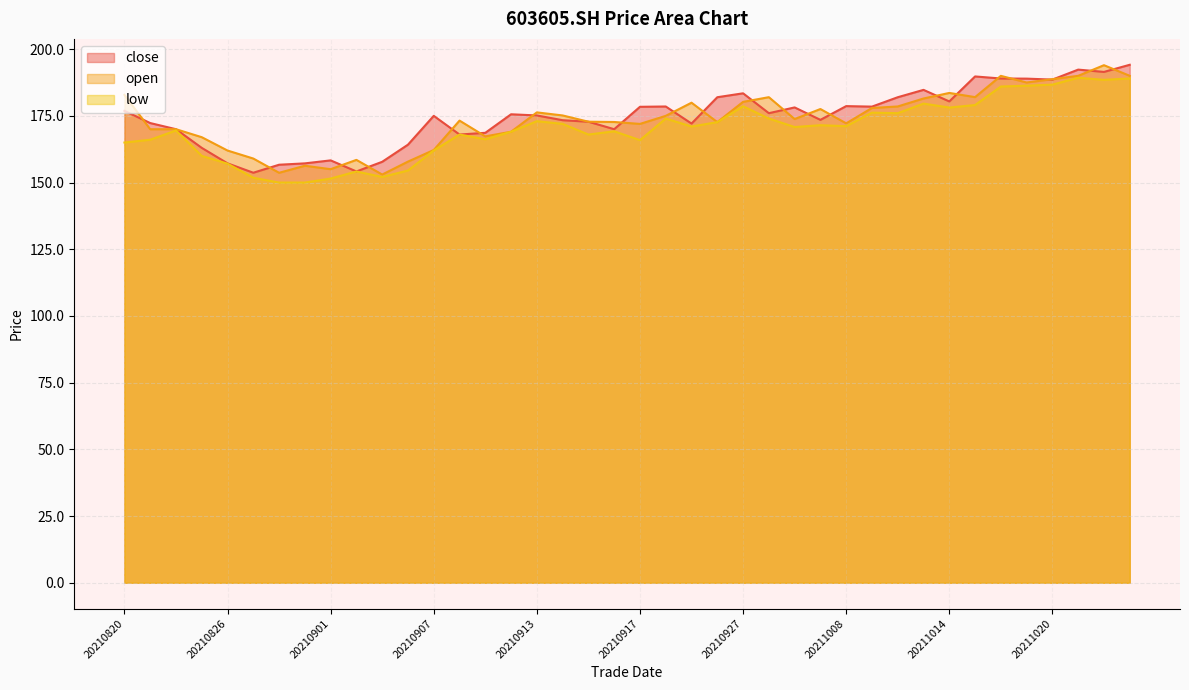

What is the difference between the open values at 20210929 and 20210927?

6.4